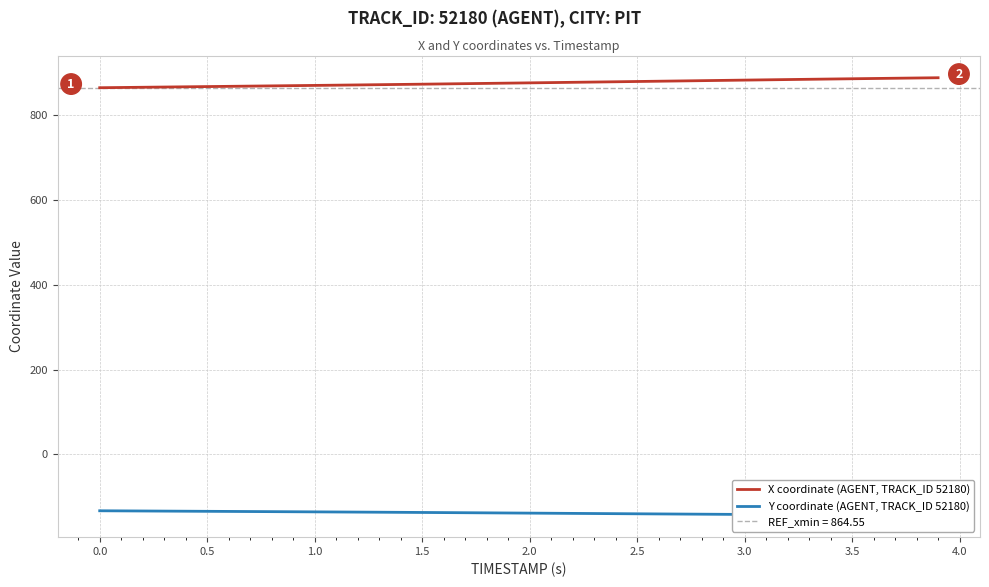

What are all the series names shown in the legend?

X coordinate (AGENT, TRACK_ID 52180), Y coordinate (AGENT, TRACK_ID 52180)